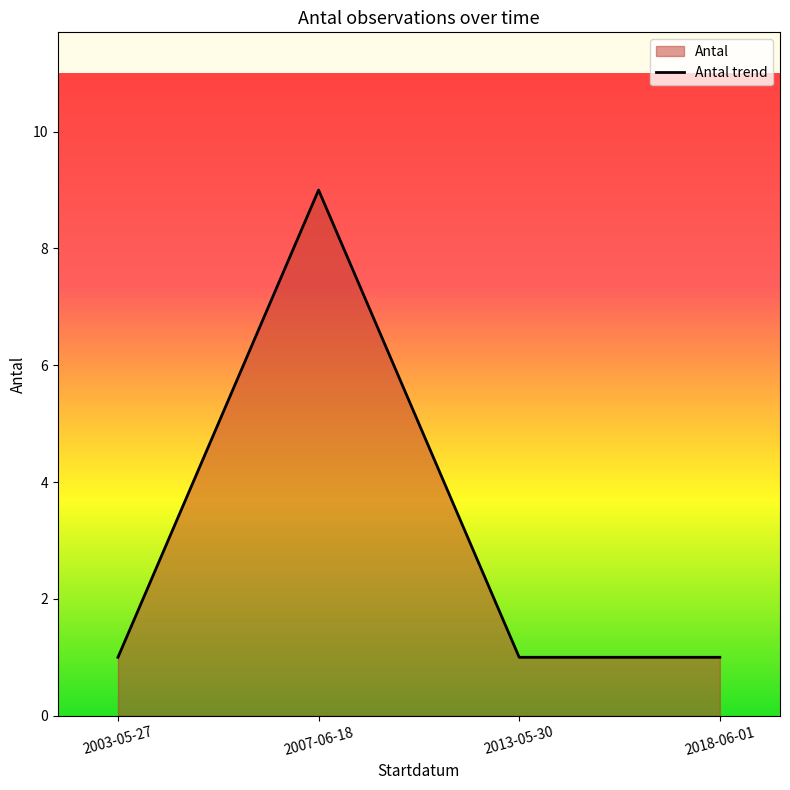

What is the difference between the maximum and minimum values?

8